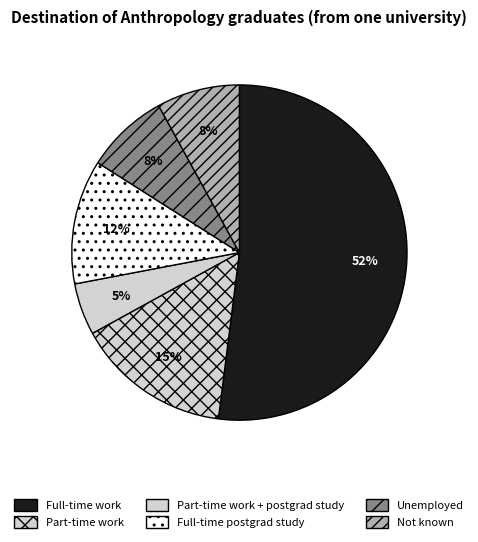

Which category has the smallest portion of the pie?

Part-time work + postgrad study